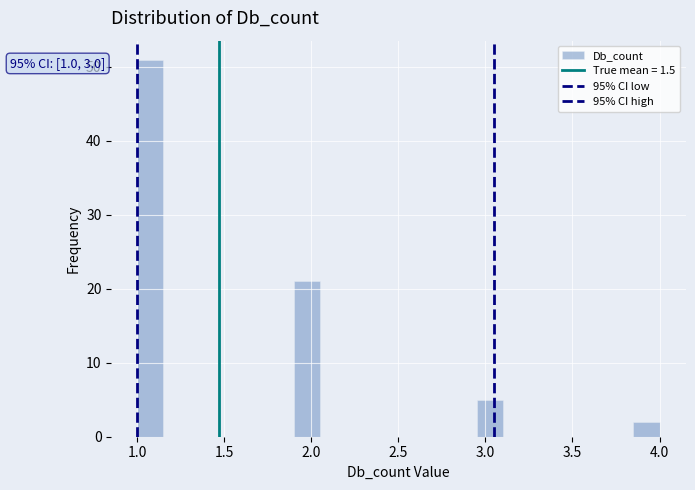

Read against the x-axis, roughly where is the centre of the tallest bar?

1.10